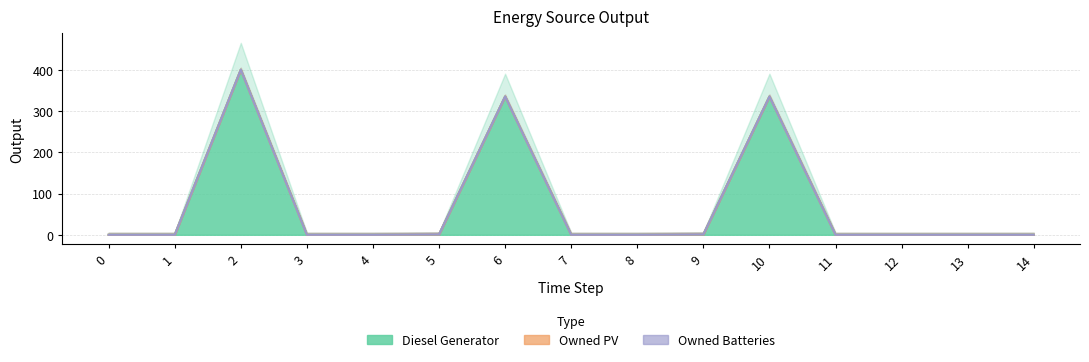

True or false: Diesel Generator and Owned Batteries intersect in this chart.

False